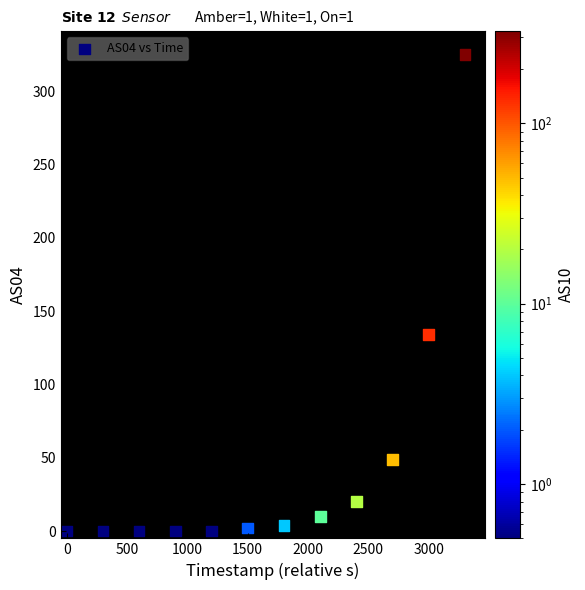

What is the range of Y values (max minus min)?

325